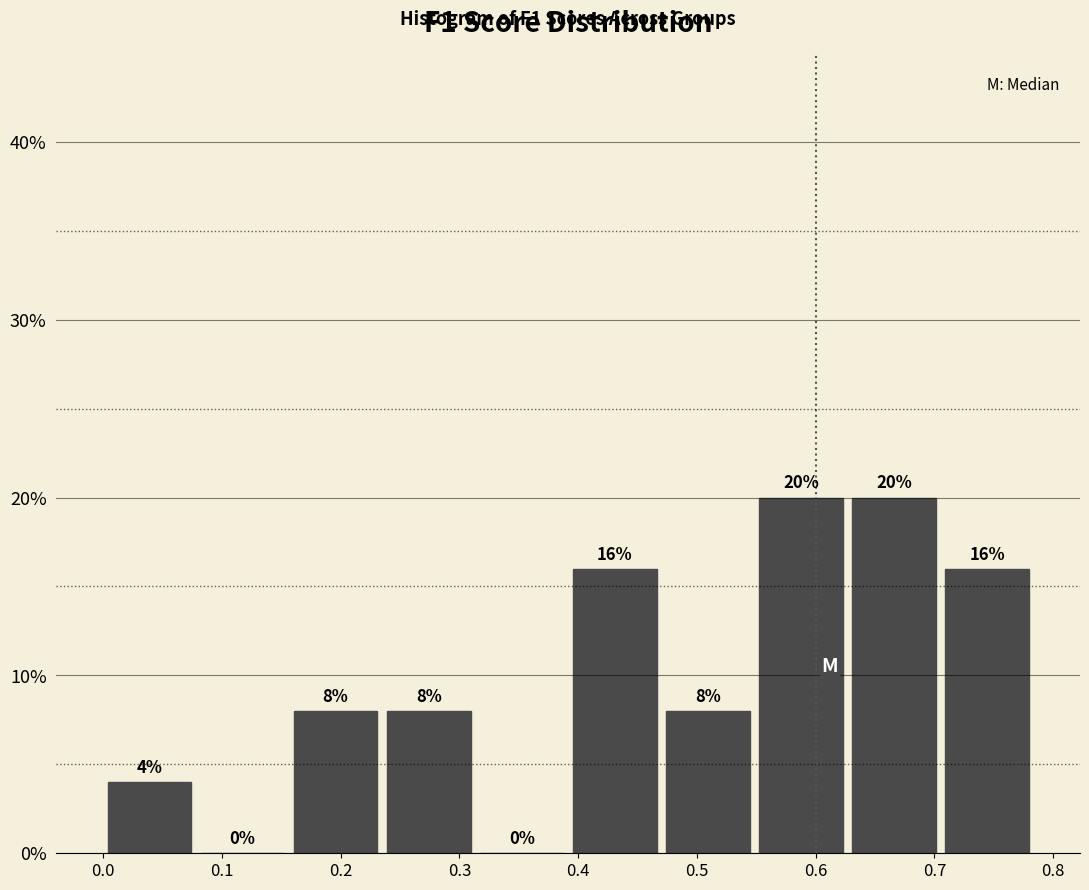

Reading left to right, list every bar in this chart as the range it spans on the x-axis followed by its height. The bar edges are not printed on the chart, so give them approximately, as read against the axis.

0.00 to 0.08: 4
0.08 to 0.16: 0
0.16 to 0.24: 8
0.24 to 0.31: 8
0.31 to 0.39: 0
0.39 to 0.47: 16
0.47 to 0.55: 8
0.55 to 0.63: 20
0.63 to 0.71: 20
0.71 to 0.78: 16